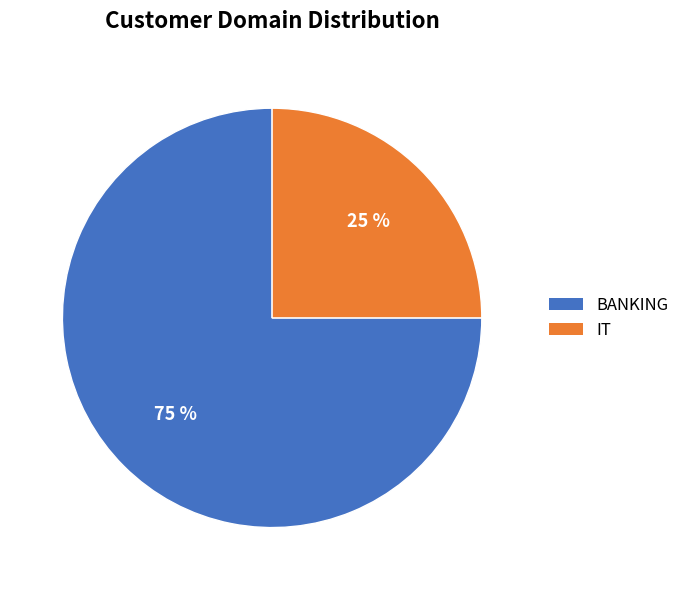

What percentage is the BANKING slice, to the nearest percent?

75%